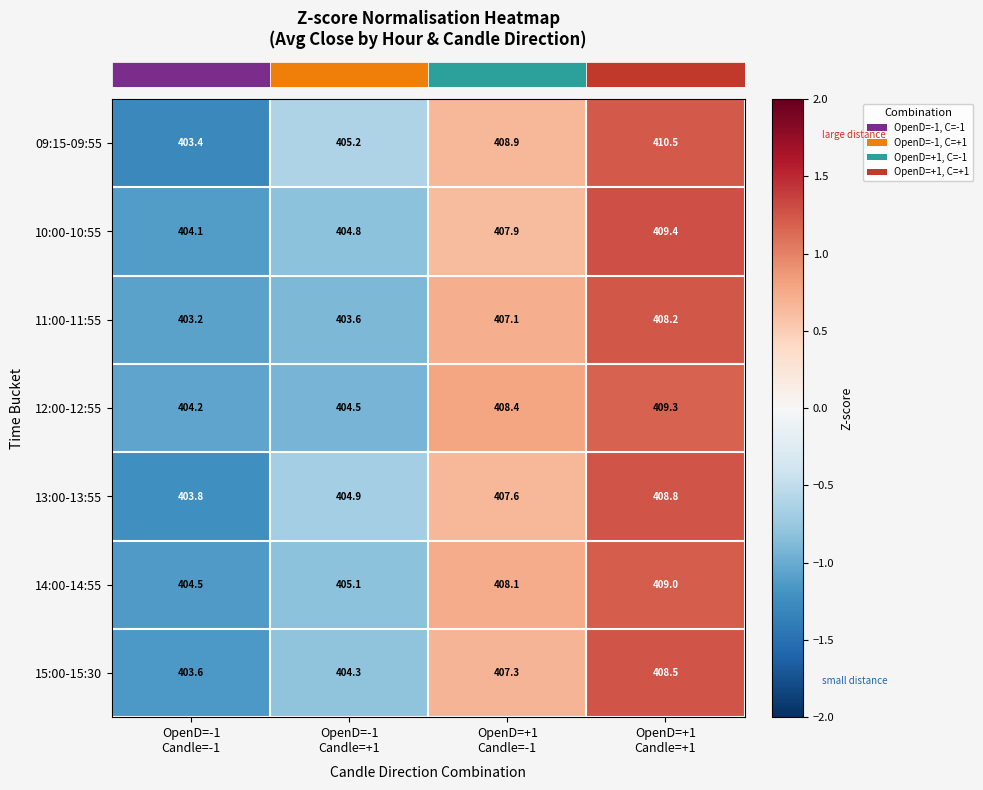

Reading left to right, transcribe all the data shown in this chart.

09:15-09:55: 403.4	405.2	408.9	410.5
10:00-10:55: 404.1	404.8	407.9	409.4
11:00-11:55: 403.2	403.6	407.1	408.2
12:00-12:55: 404.2	404.5	408.4	409.3
13:00-13:55: 403.8	404.9	407.6	408.8
14:00-14:55: 404.5	405.1	408.1	409.0
15:00-15:30: 403.6	404.3	407.3	408.5